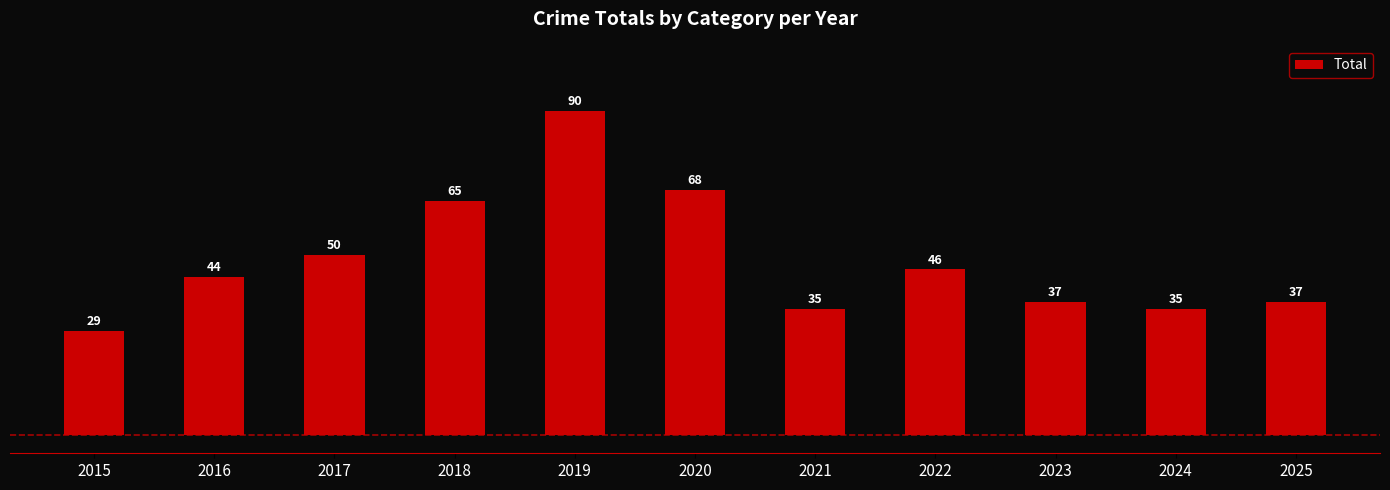

What is the sum of all values?

536